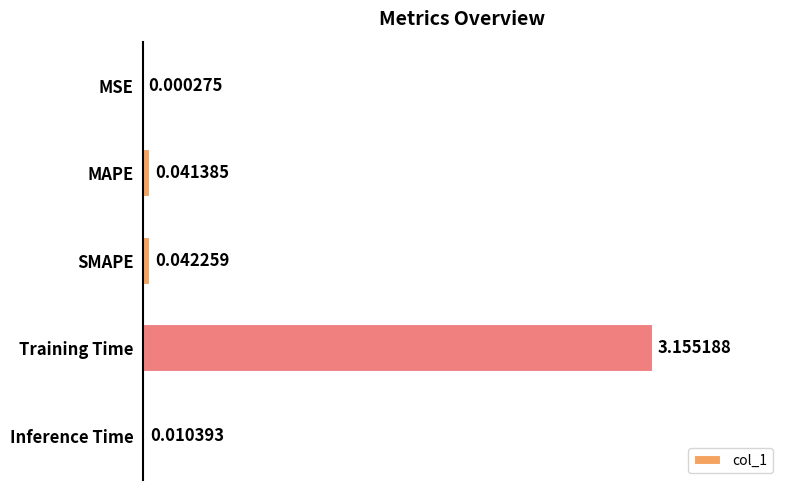

Which has a higher value, MAPE or MSE?

MAPE